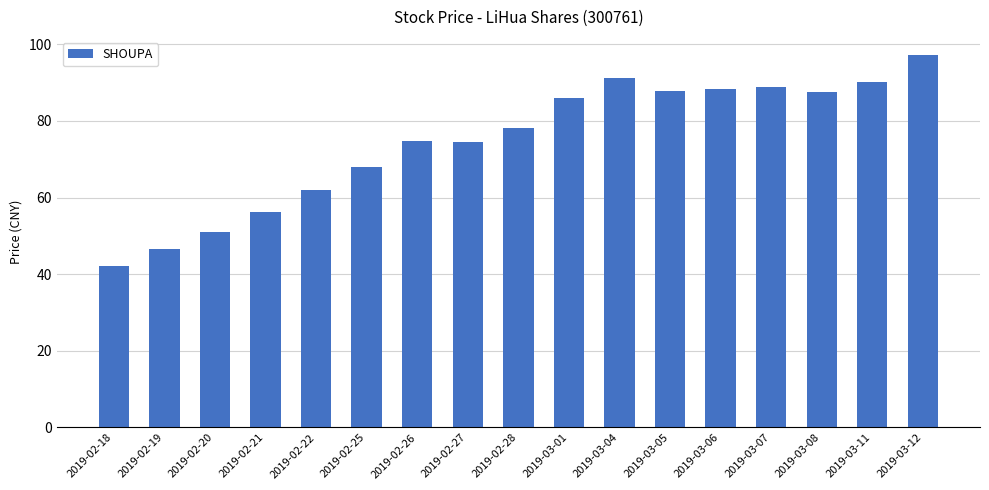

What is the approximate value at 2019-03-07?

88.9